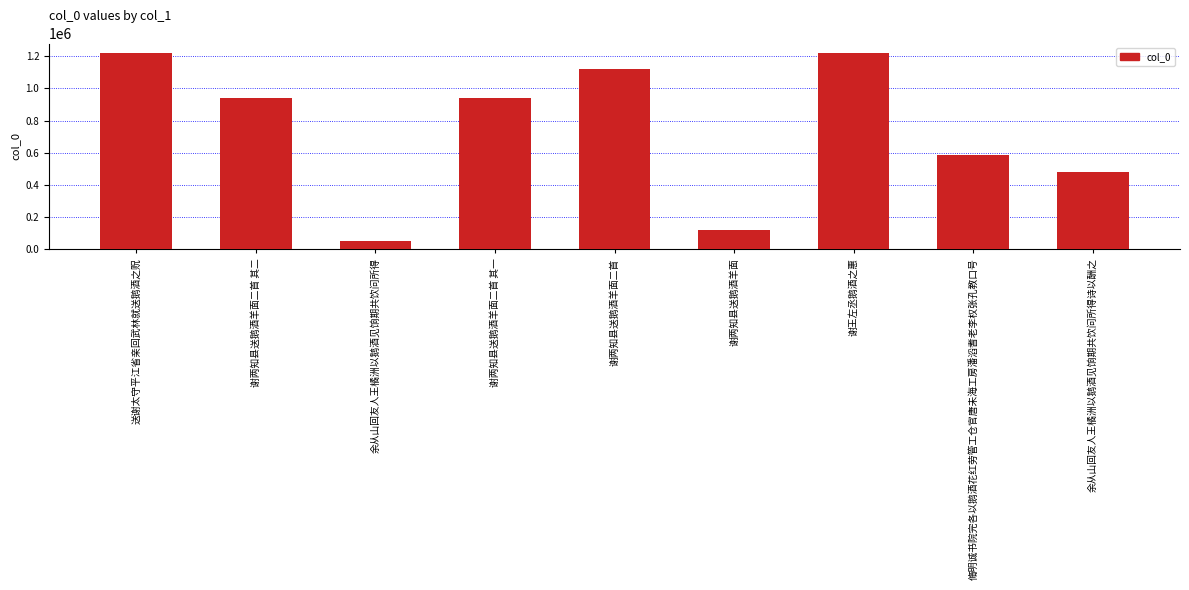

Are the bars horizontal?

No